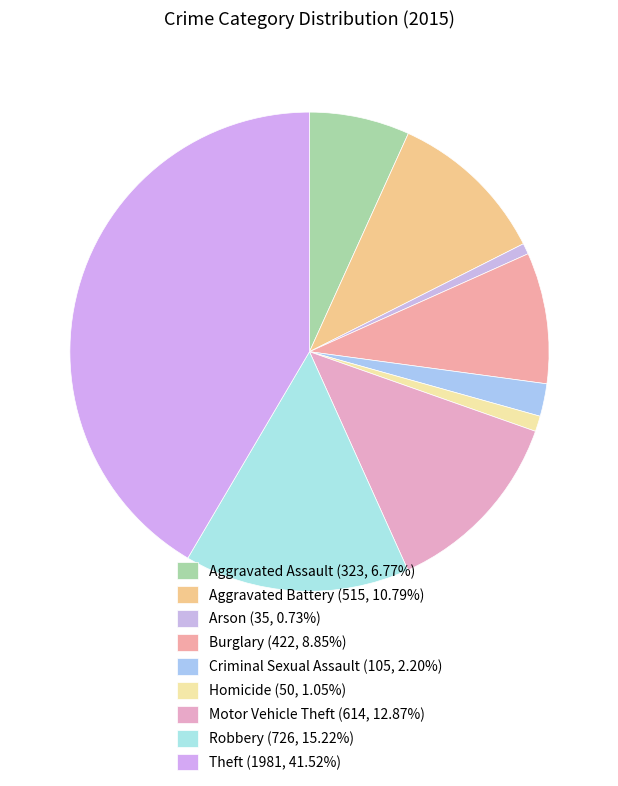

Count the number of slices in the pie.

9